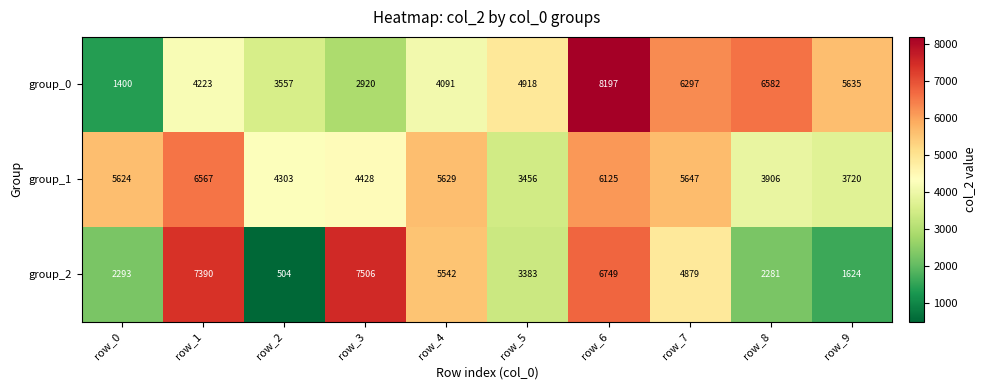

The value of group_1 at row_1 is 6567. True or false?

True